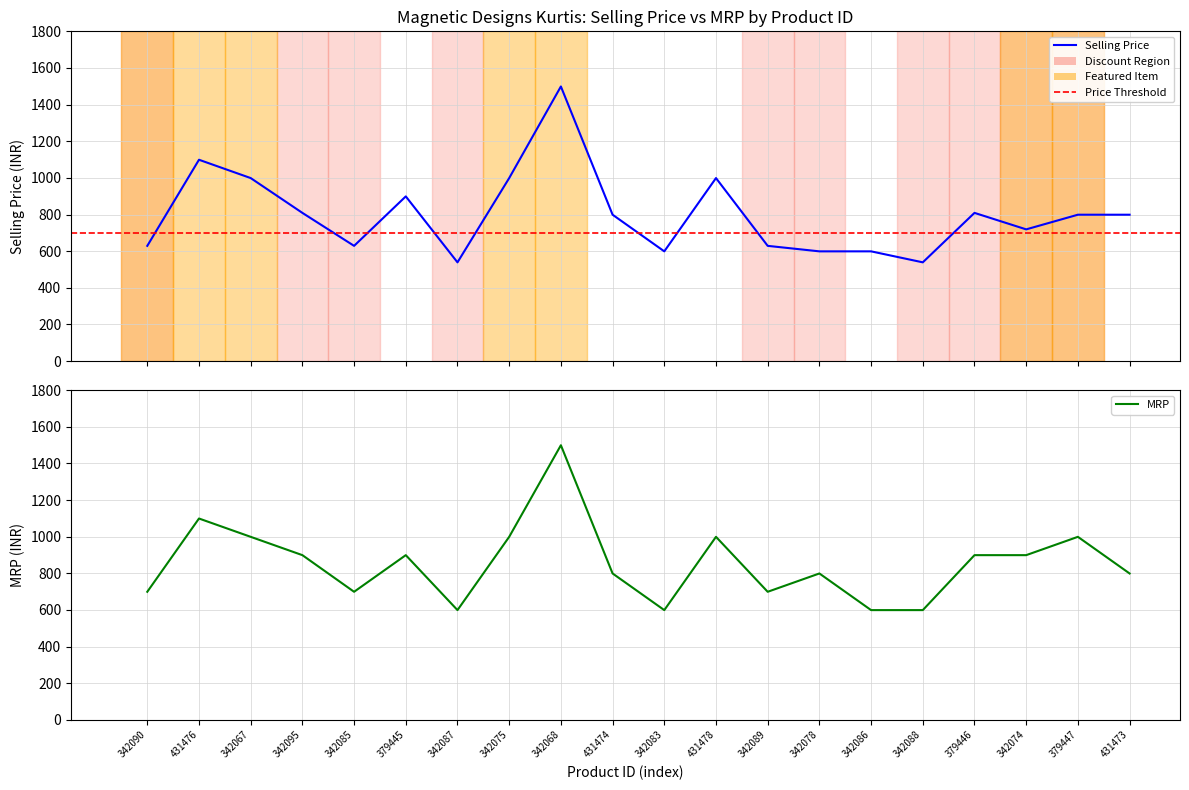

At how many categories does at least one series exceed 1118?

1